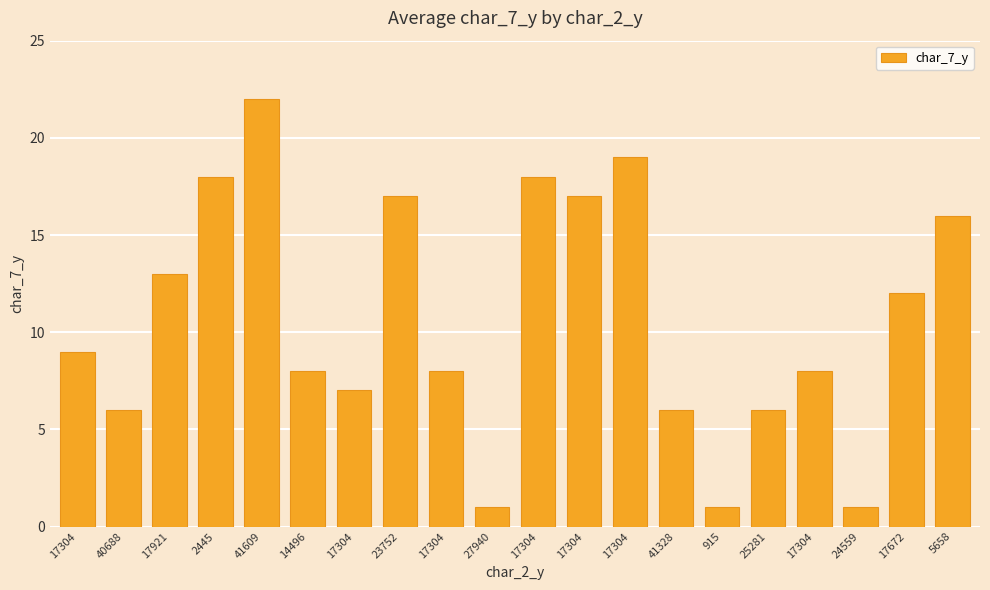

The chart shows a value of 6 at 41328. True or false?

True